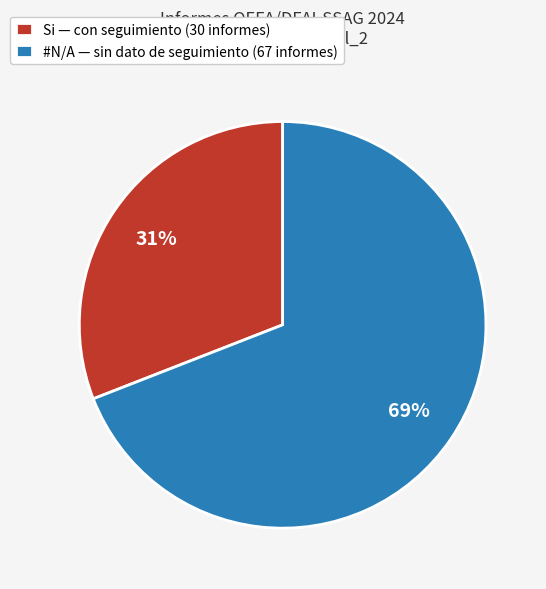

To the nearest percent, what is the difference between the largest and smallest slice percentages?

38%